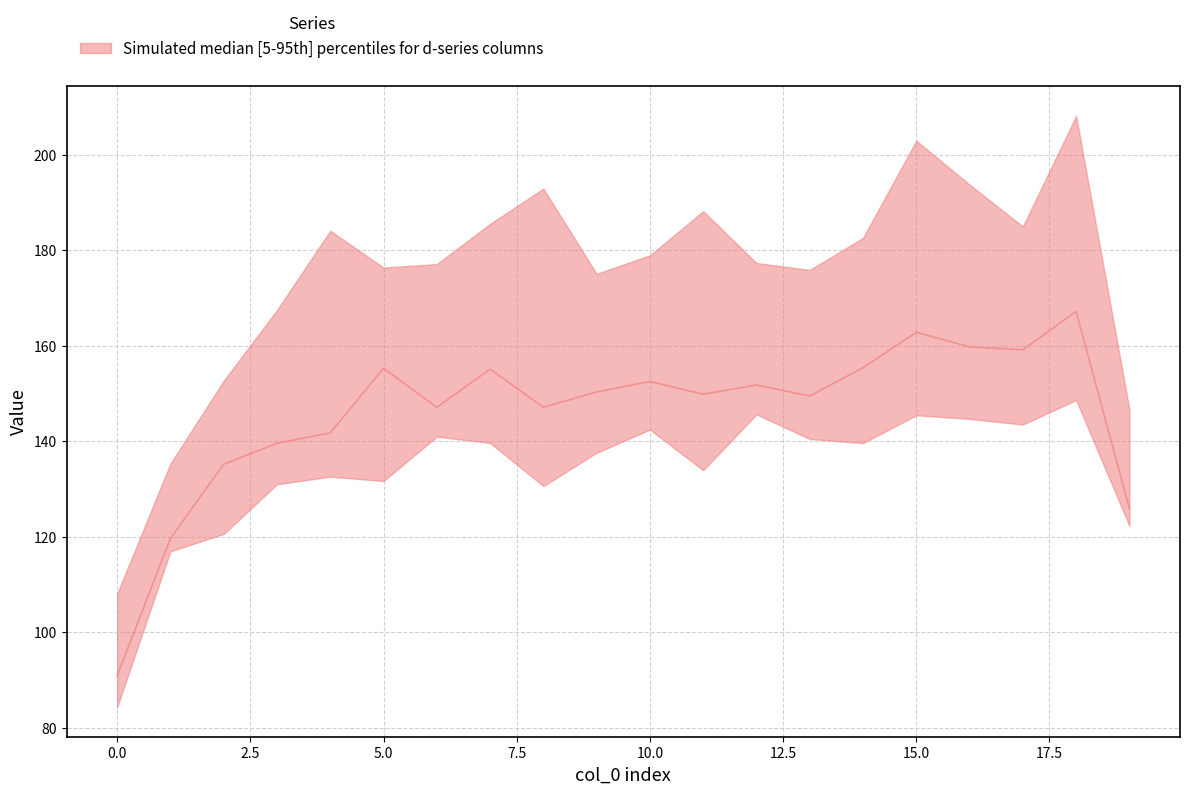

The d-140.0 series shows 254.8 at 10. True or false?

False